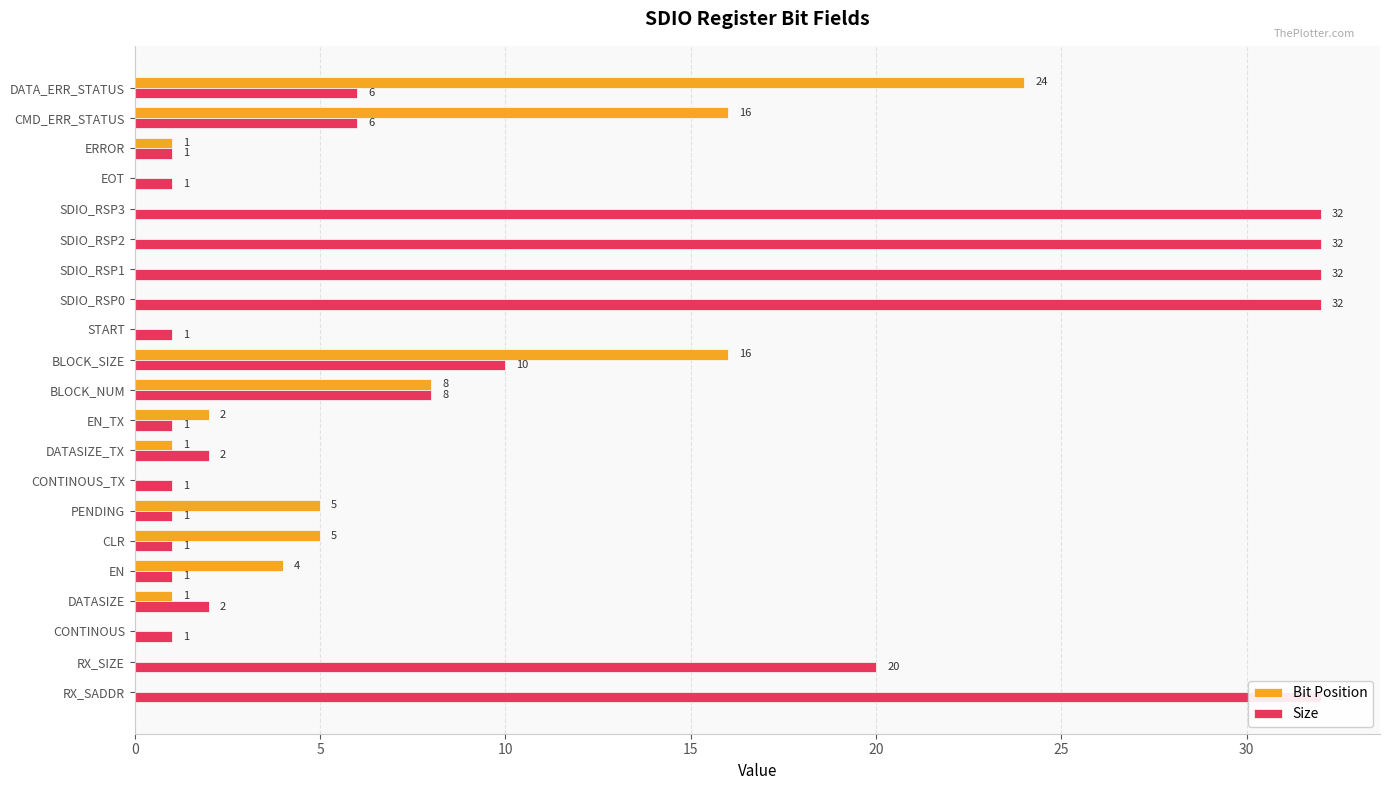

How many categories are shown in the chart?

21